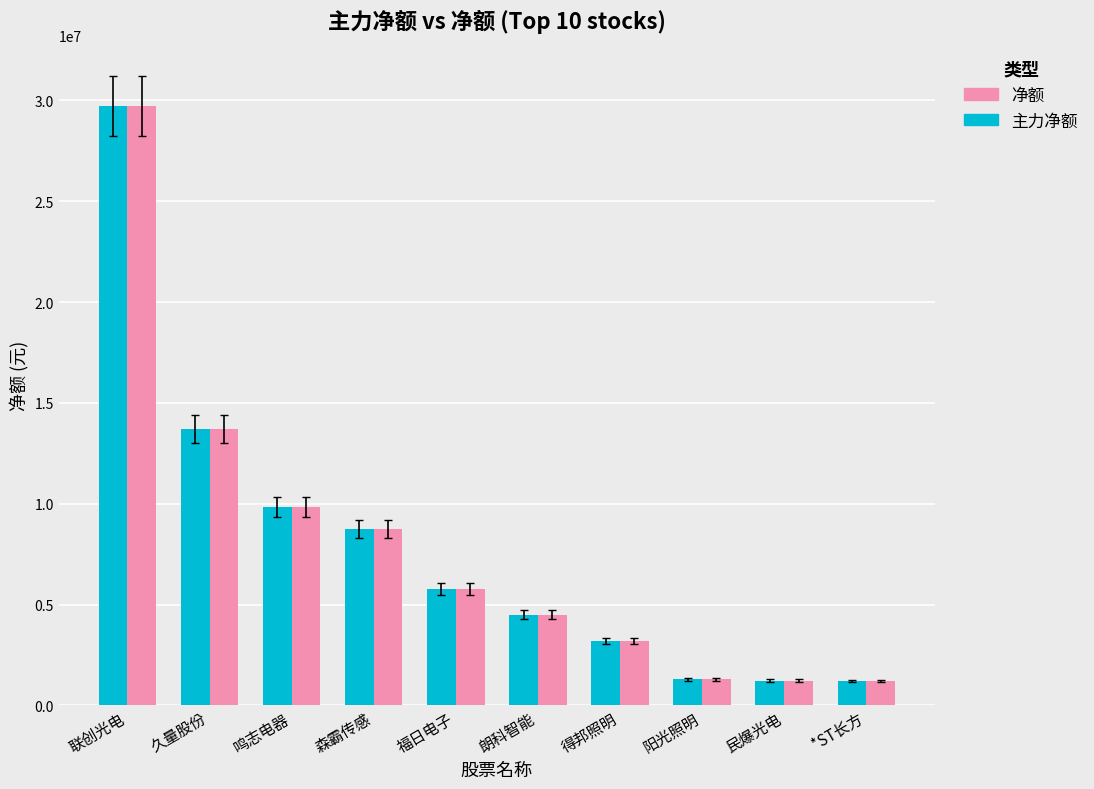

What is the total value across all series at 阳光照明?

2567012